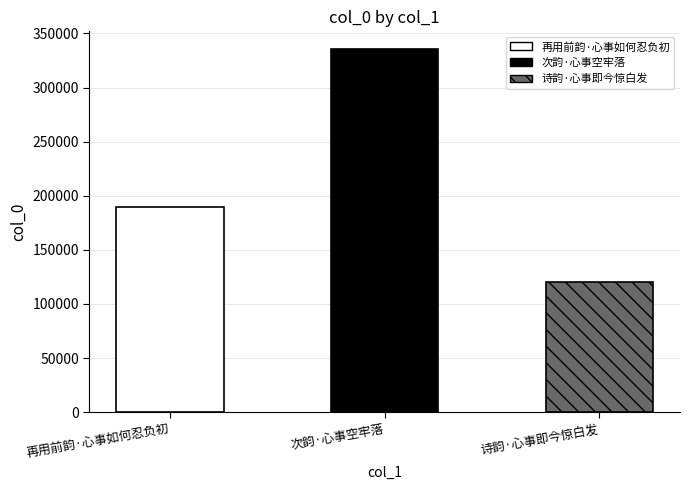

What is the label of the 1st bar from the left?

再用前韵·心事如何忍负初